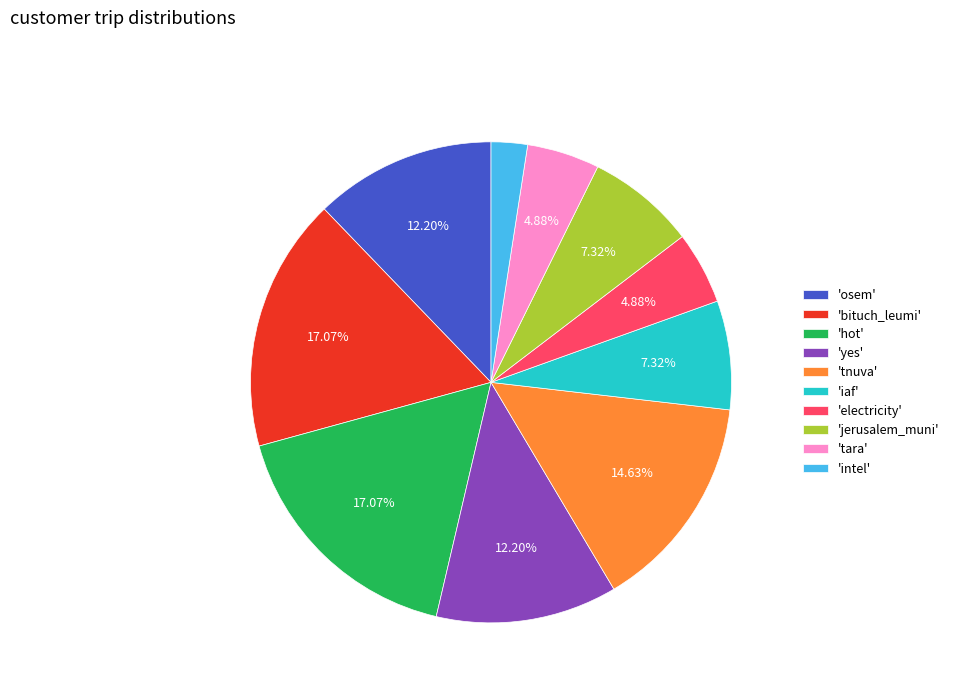

What is the ratio of the value at 'bituch_leumi' to the value at 'jerusalem_muni'?

2.3